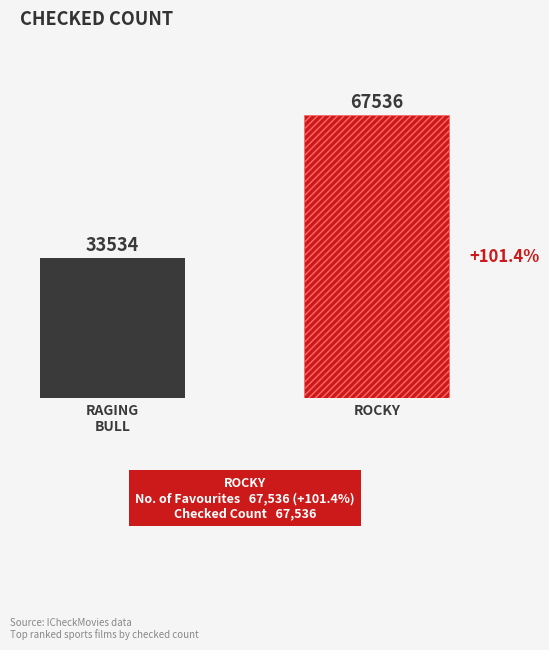

What is the smallest value displayed?

33534